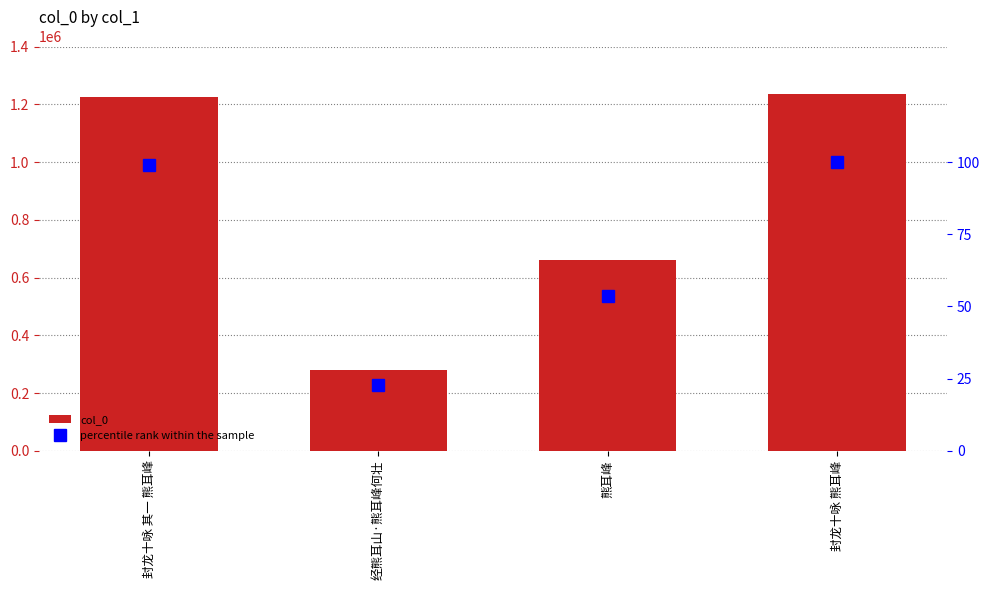

What is the difference between the col_0 values at 经熊耳山·熊耳峰何壮 and 封龙十咏 熊耳峰?

955724.0